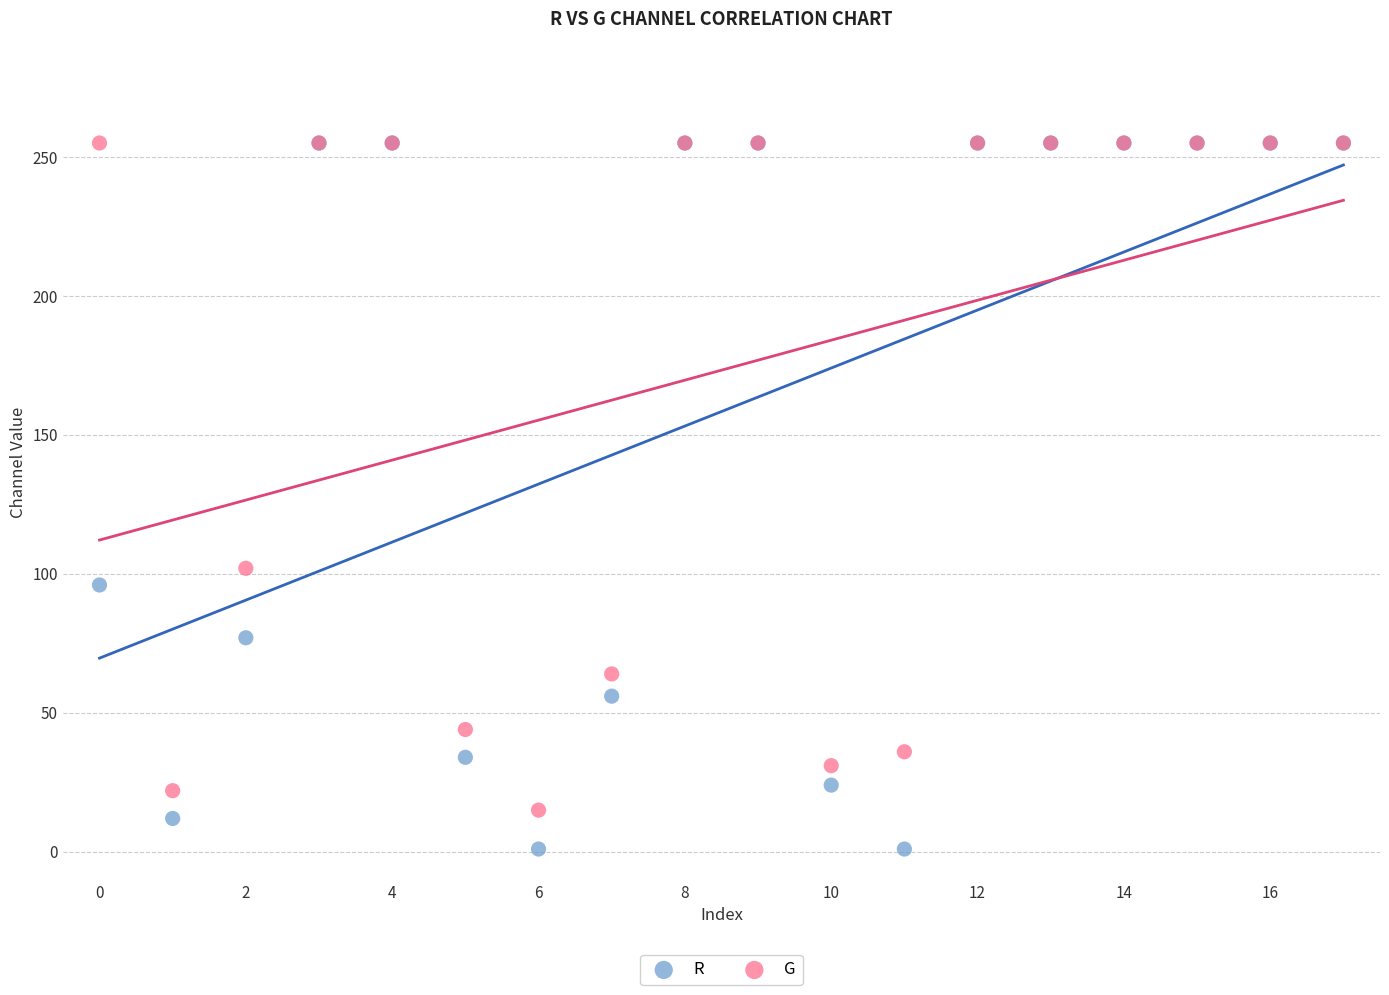

In the G series, what Y value is closest to 135?

102